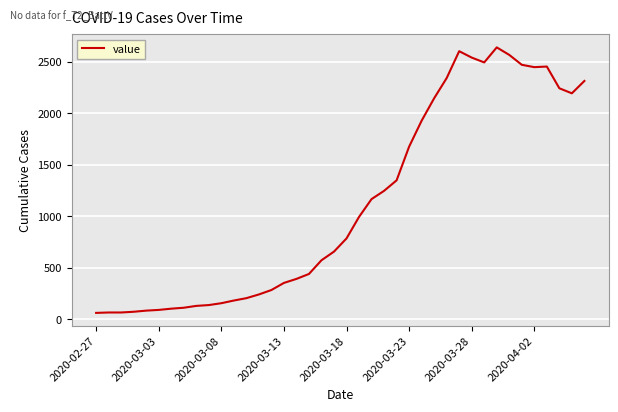

What is the difference between the maximum and minimum values?

2578